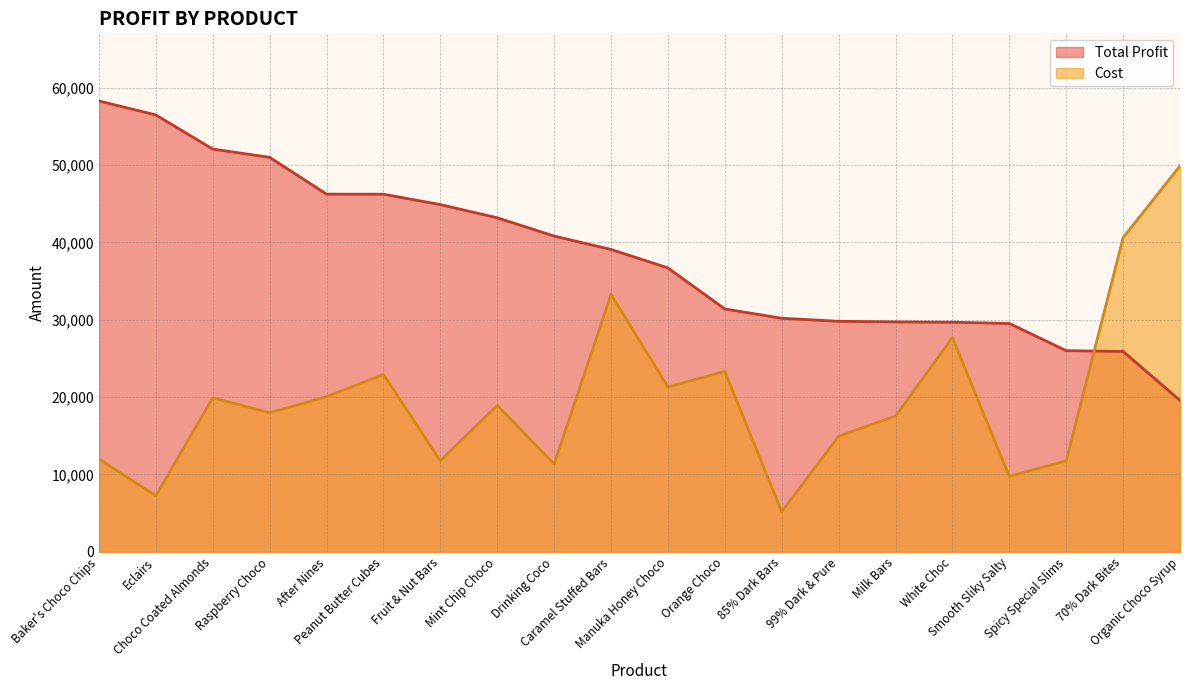

How many lines are shown in the chart?

2